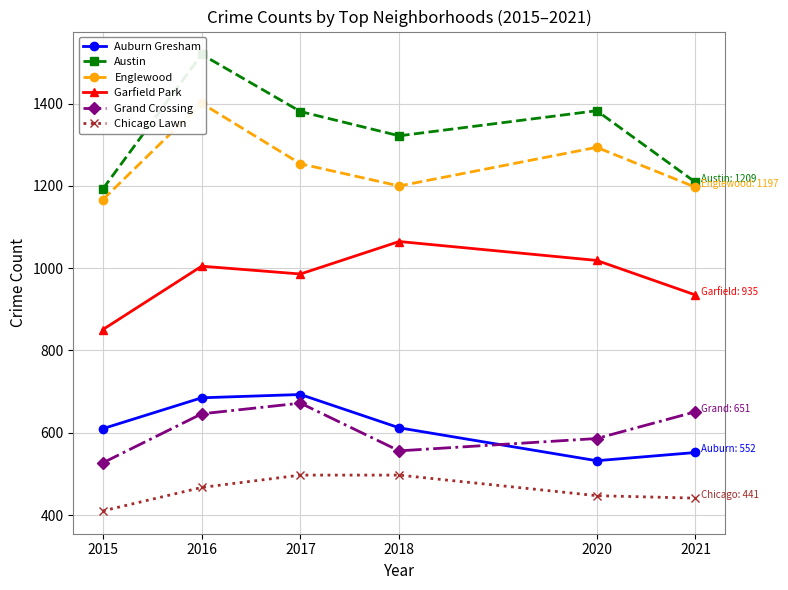

How many lines are shown in the chart?

6